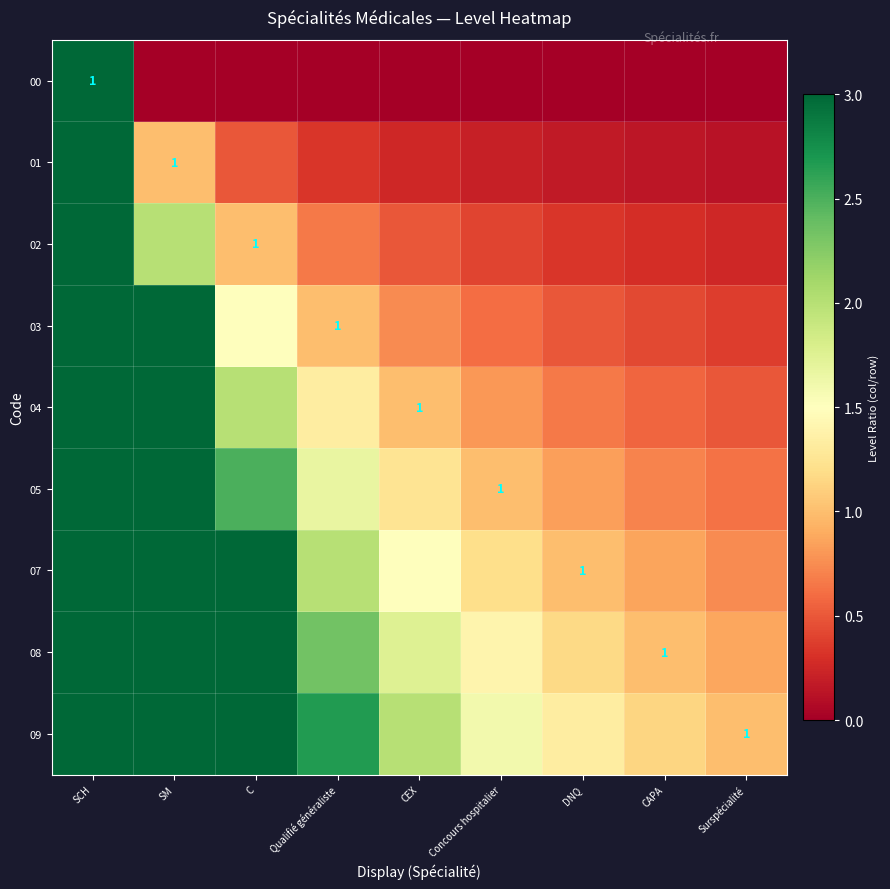

Between SCH and CAPA, which series saw the biggest shift?

00